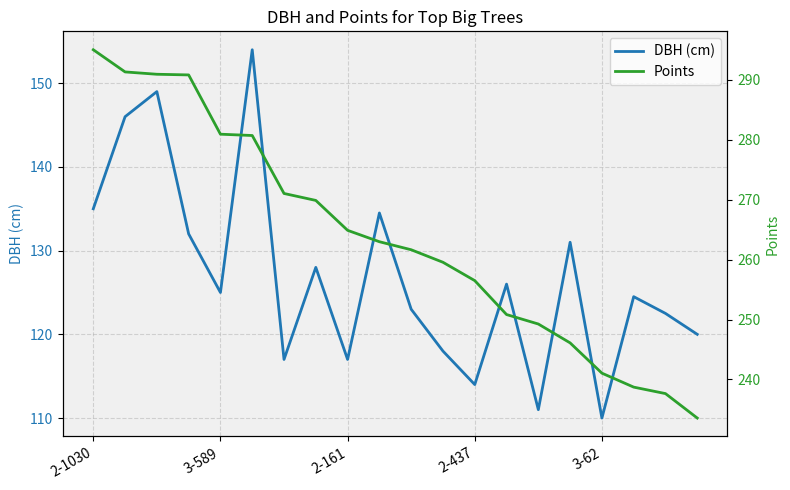

What is the label of the 15th point from the right?

5